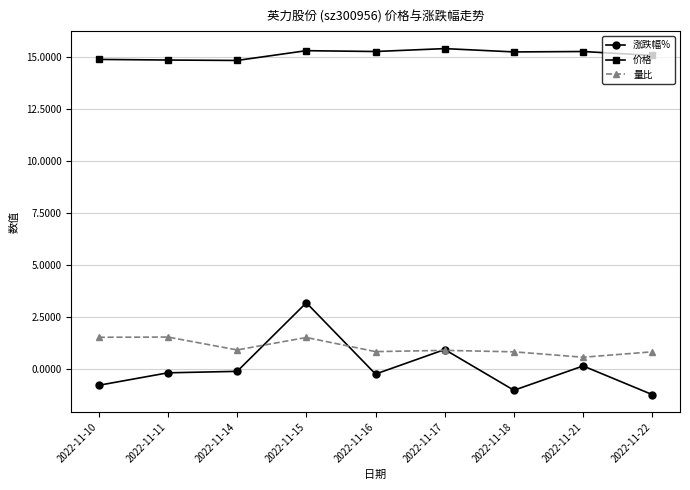

What is the maximum value for 价格?

15.4